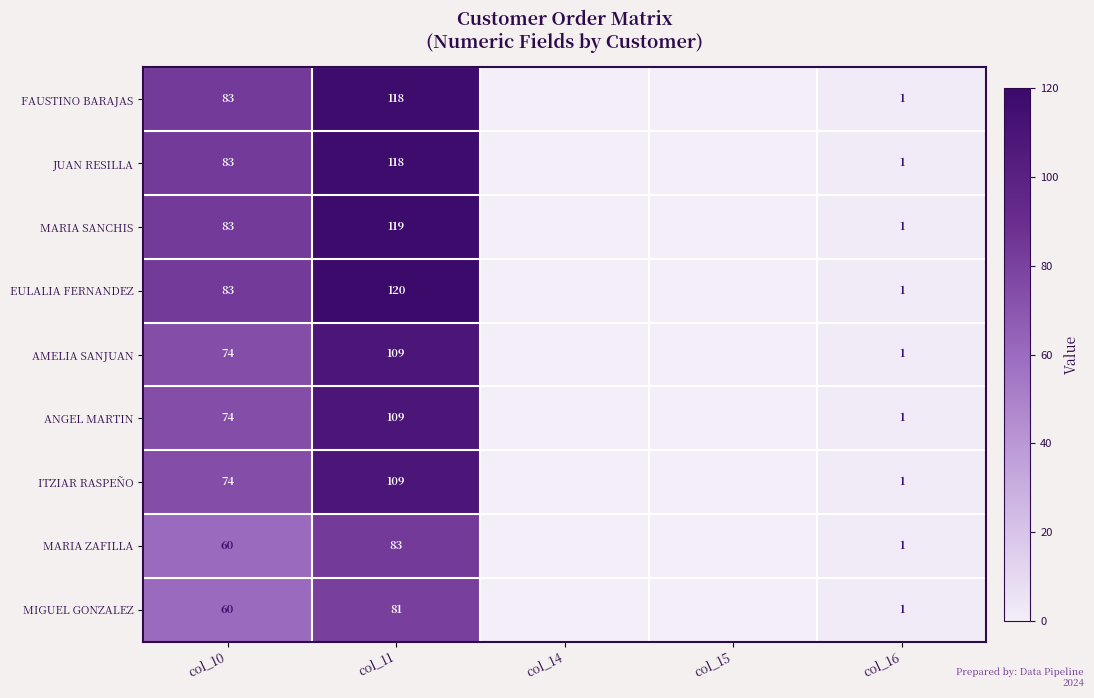

Which category has the highest value across all series?

col_11